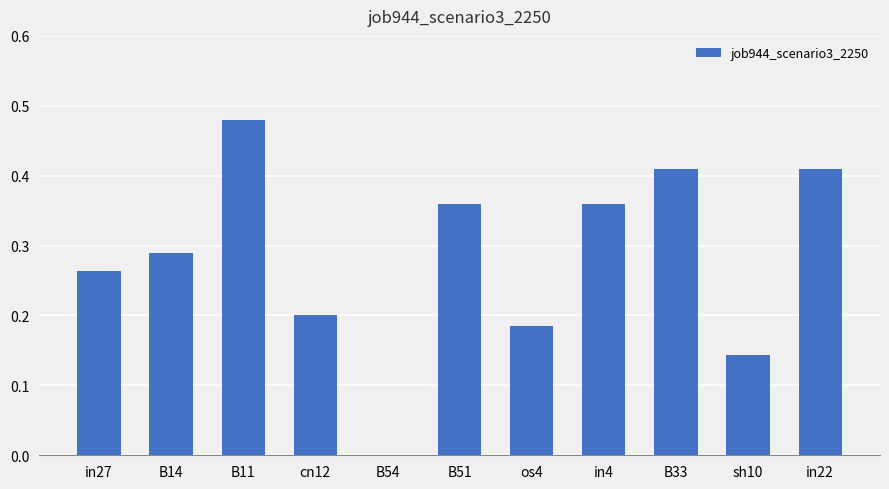

What is the sum of the values at in4 and cn12?

0.6